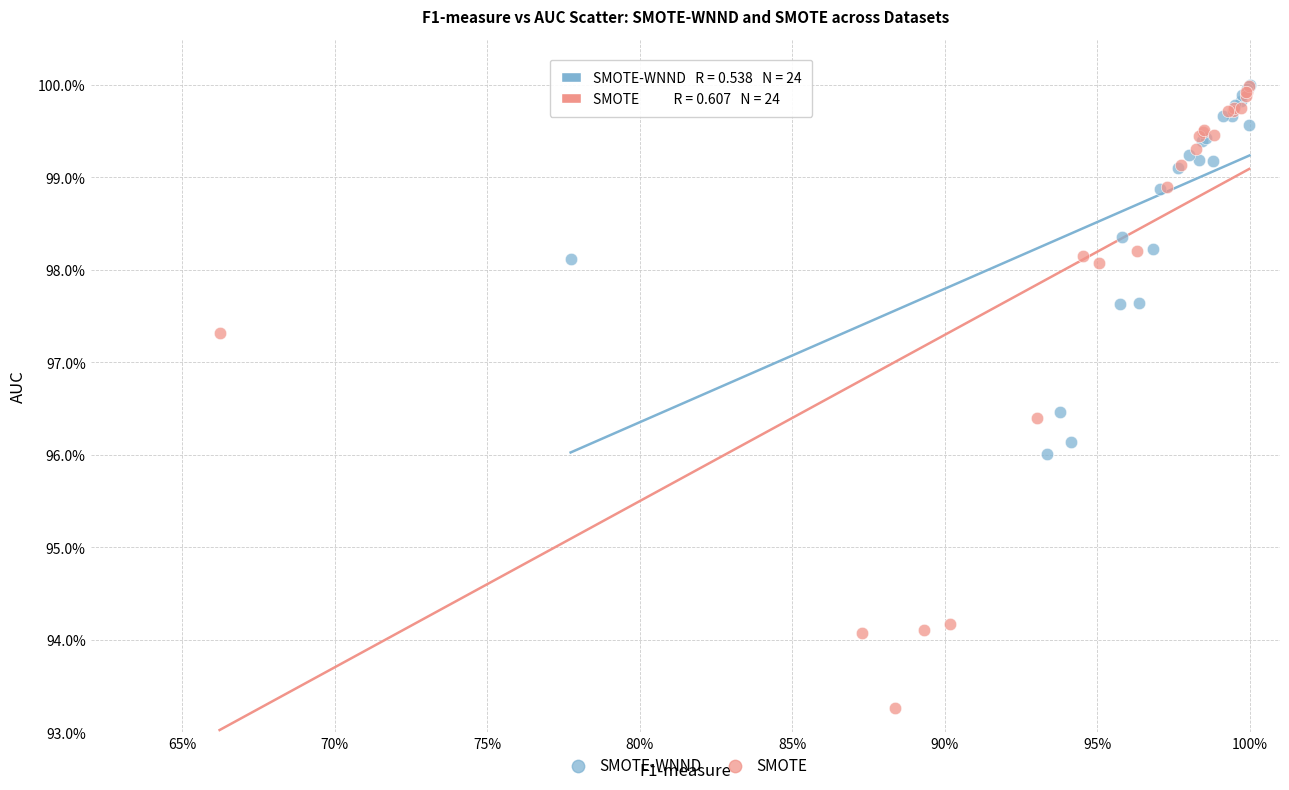

Which series has the widest spread of Y values?

SMOTE